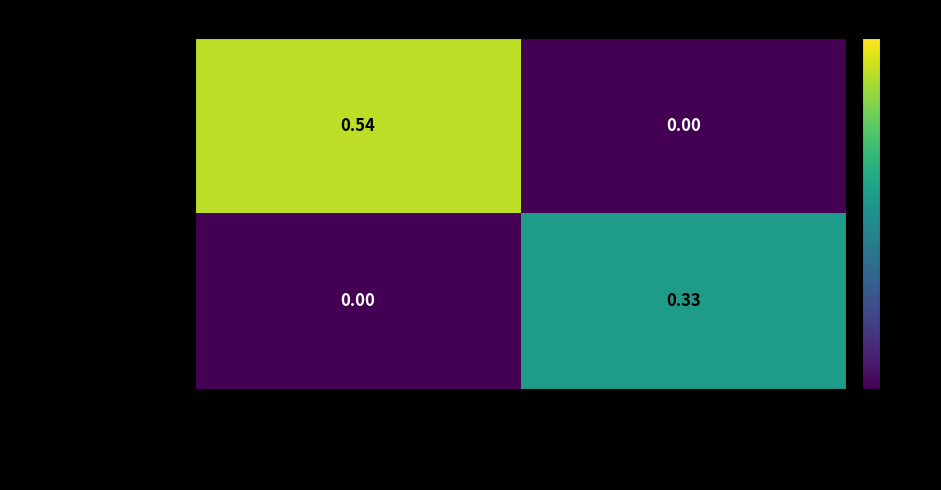

Between As user i able to be check my … and As user i able to be succesful…, which series saw the biggest shift?

Order Check Not Empty